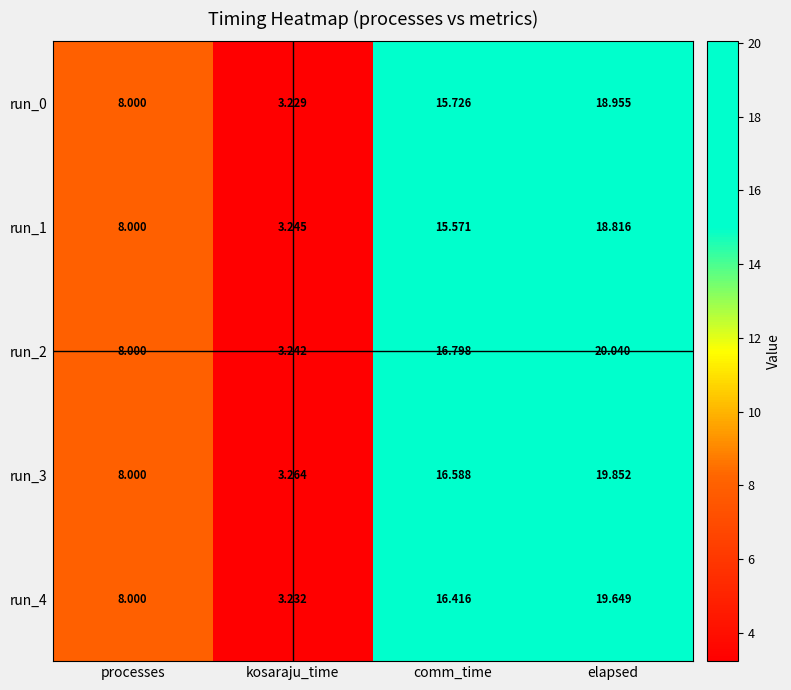

Which category has the lowest value across all series?

kosaraju_time